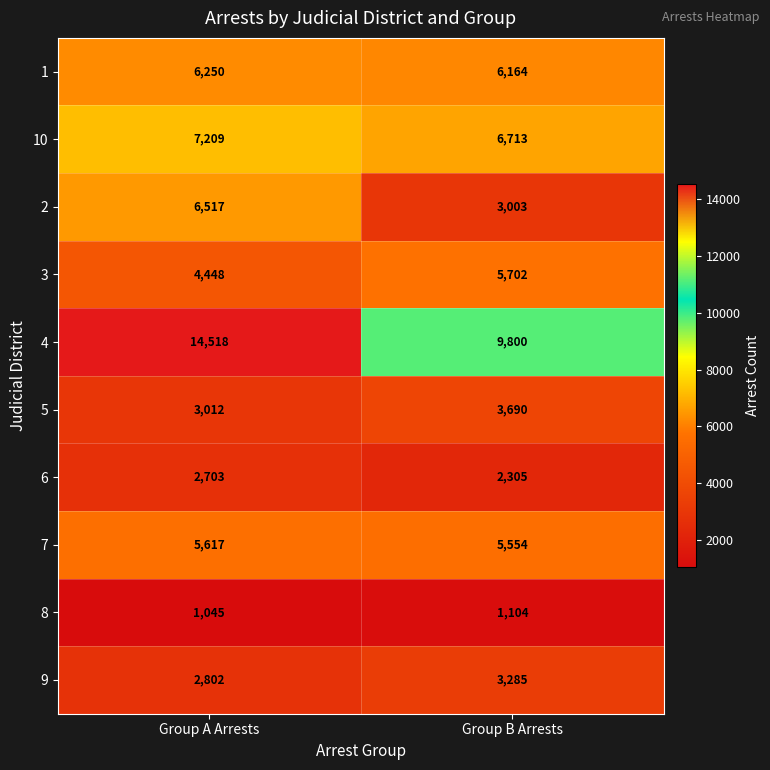

True or false: 2 has a value of 6517 at Group A Arrests.

True